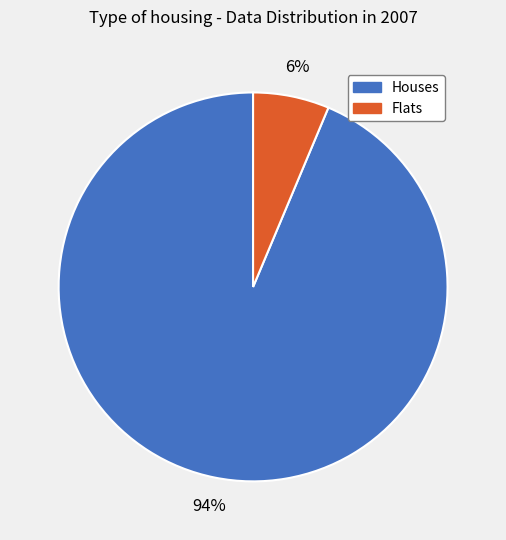

Does any single category account for the majority?

Yes